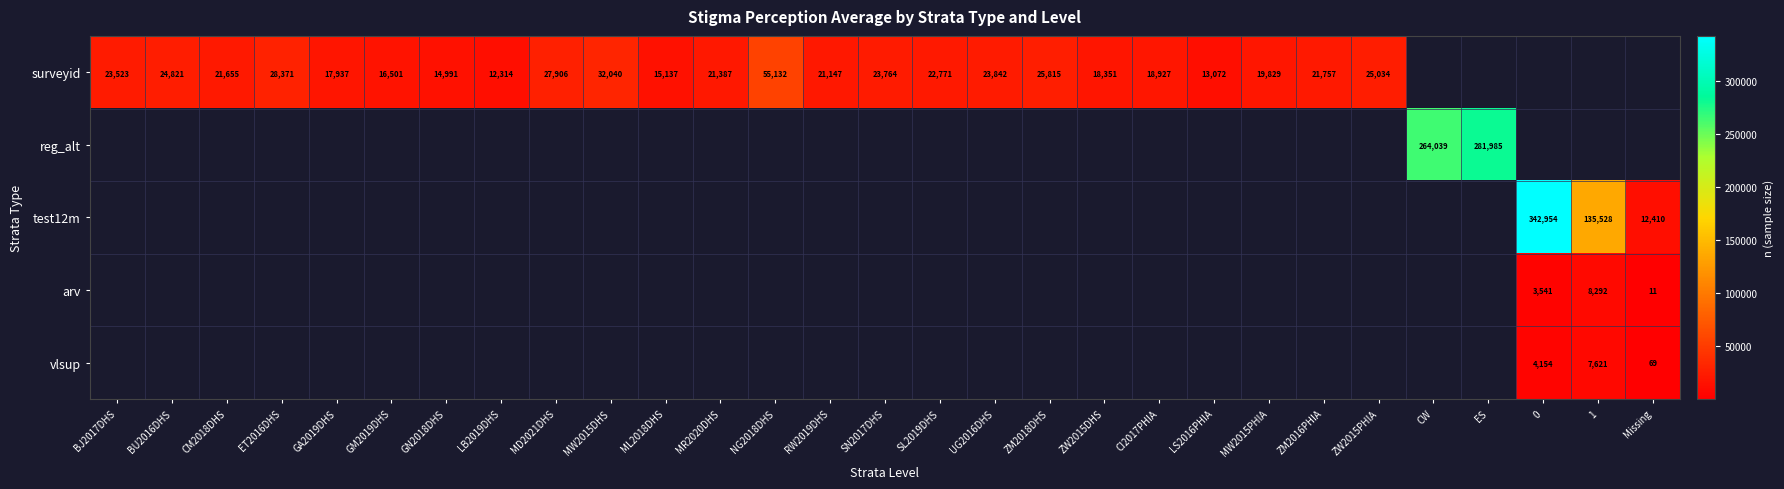

The value of surveyid at ML2018DHS is 3571. True or false?

False